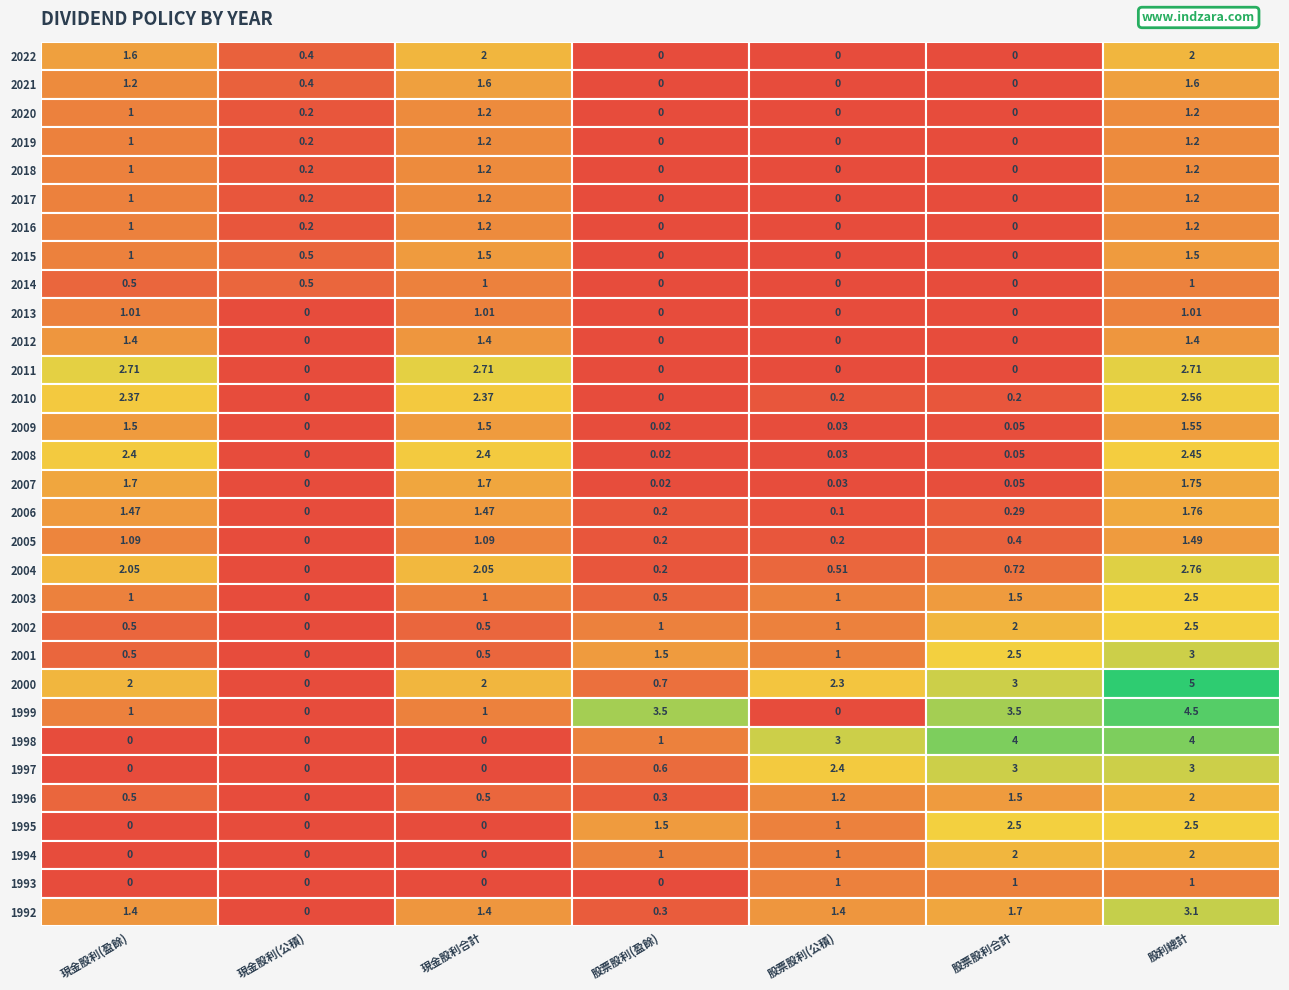

Which series has the largest range (max minus min)?

2000